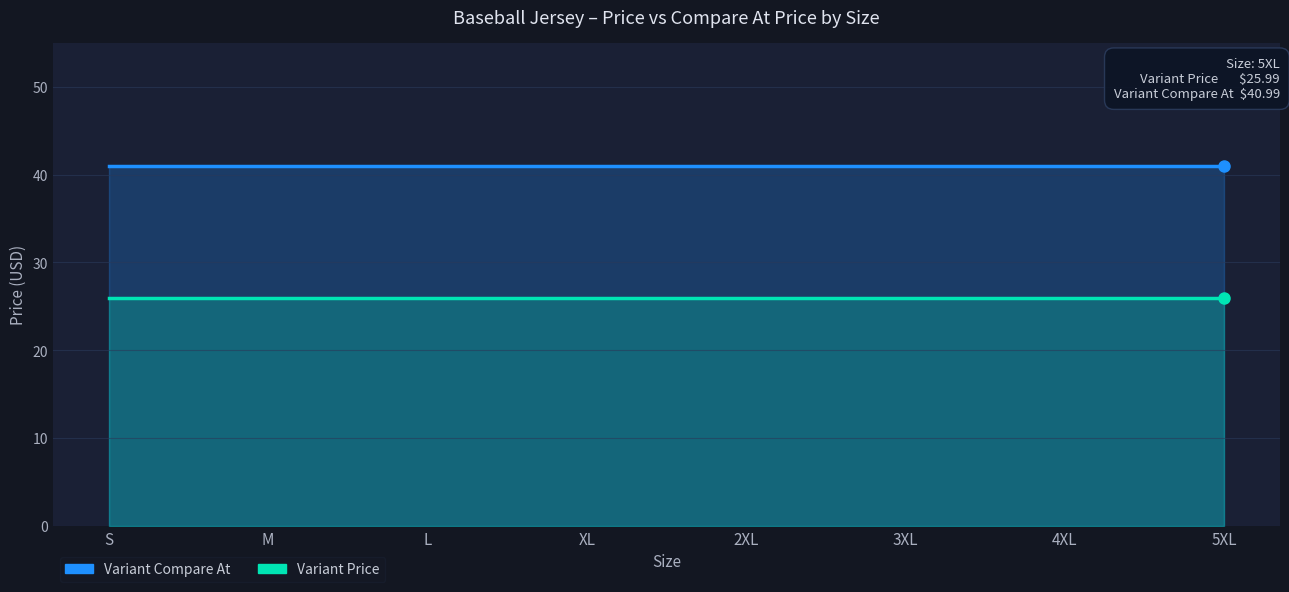

Which series has the largest total across all categories?

Variant Compare At